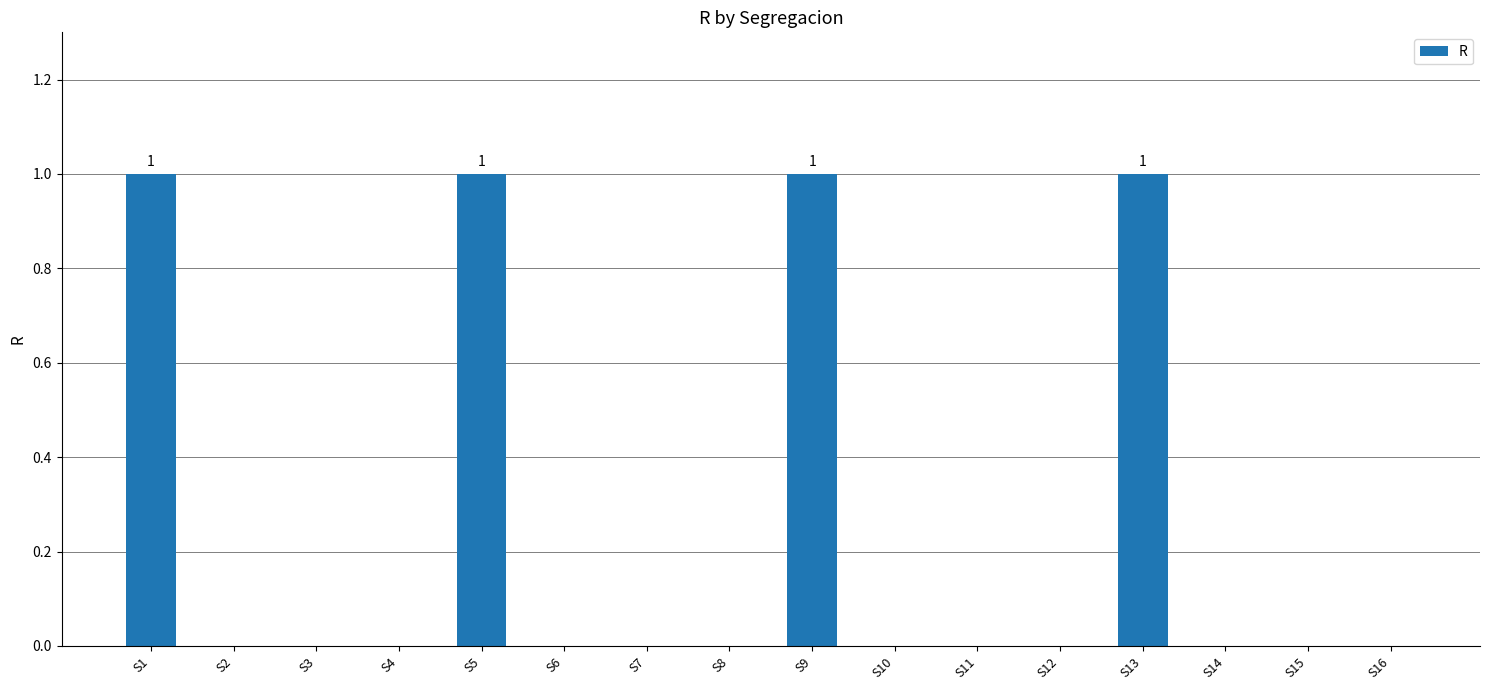

True or false: the data shows -1 at S12.

False